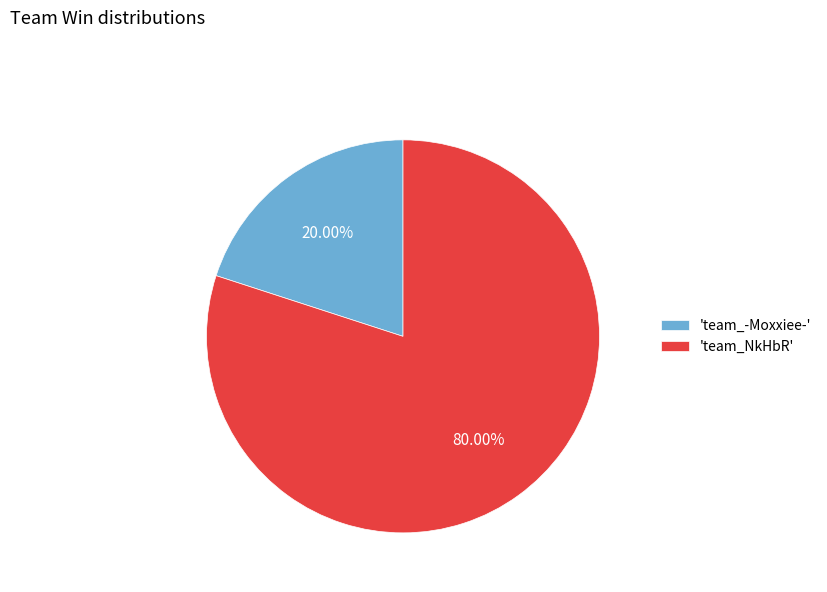

Count the number of slices in the pie.

2